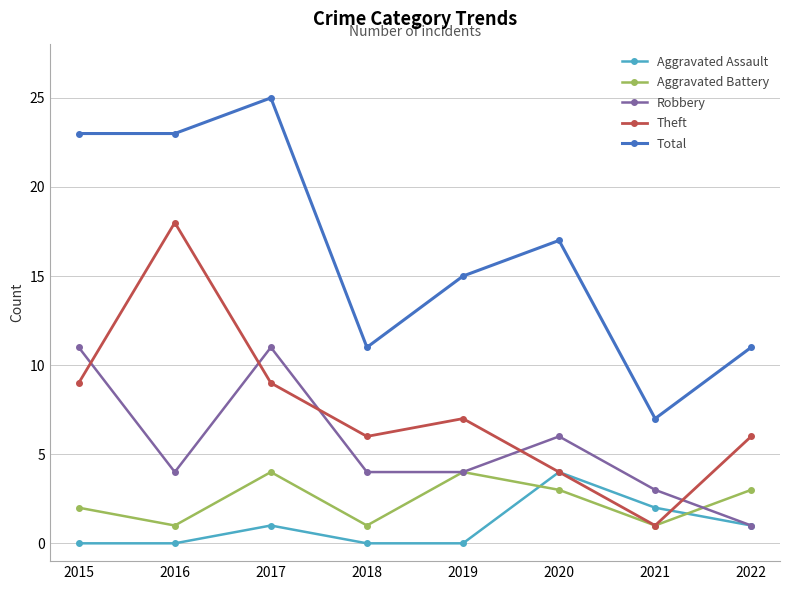

What is the greatest value displayed?

25